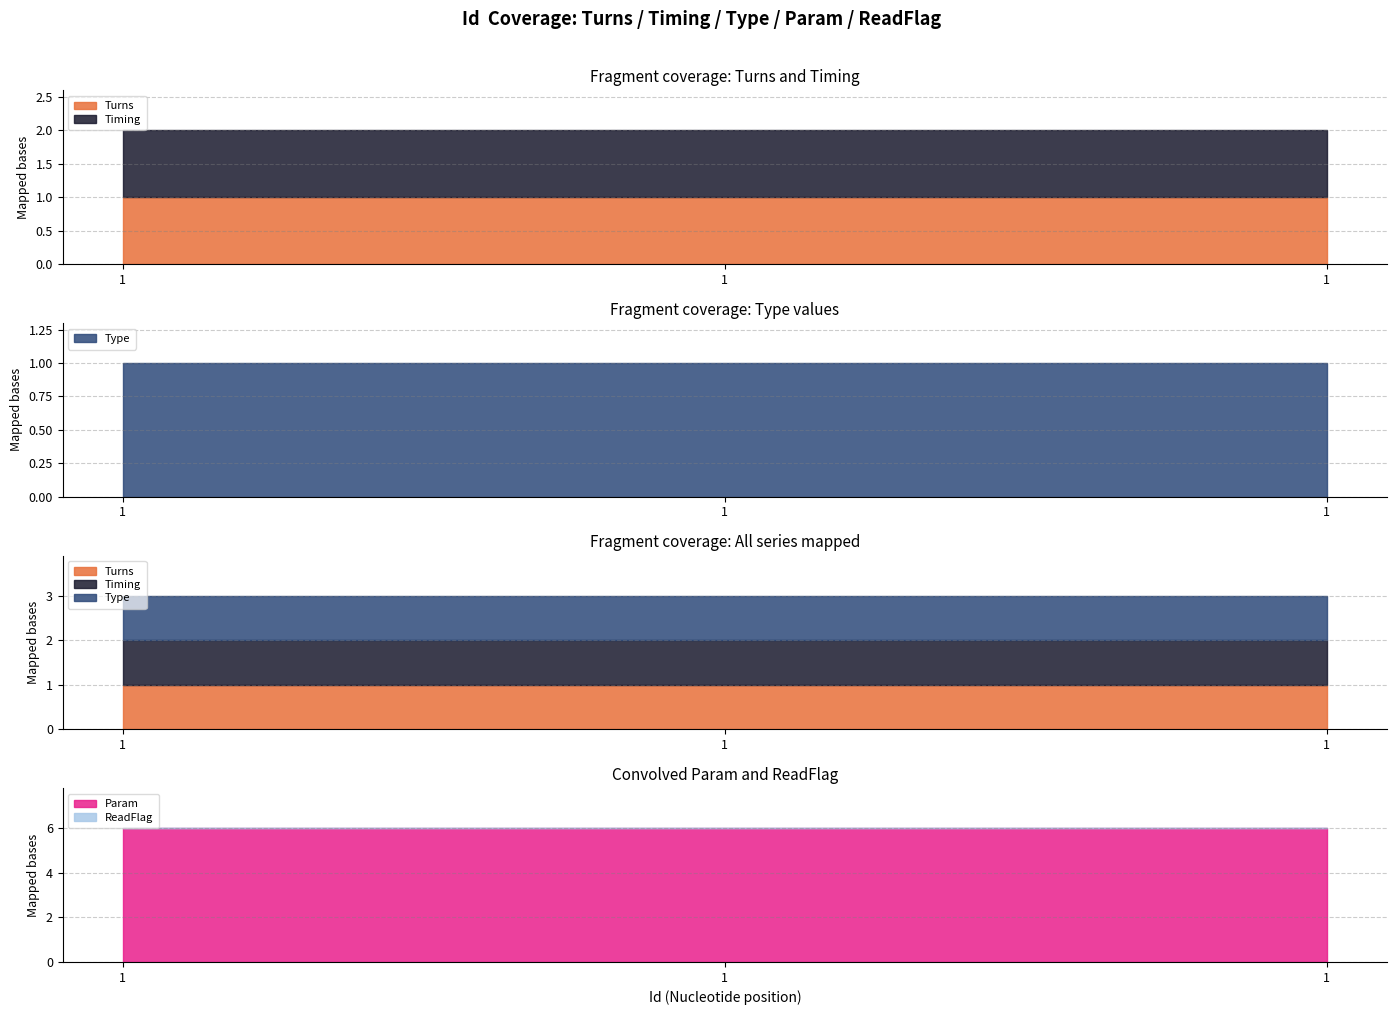

Between 1 and 1, which is larger?

1